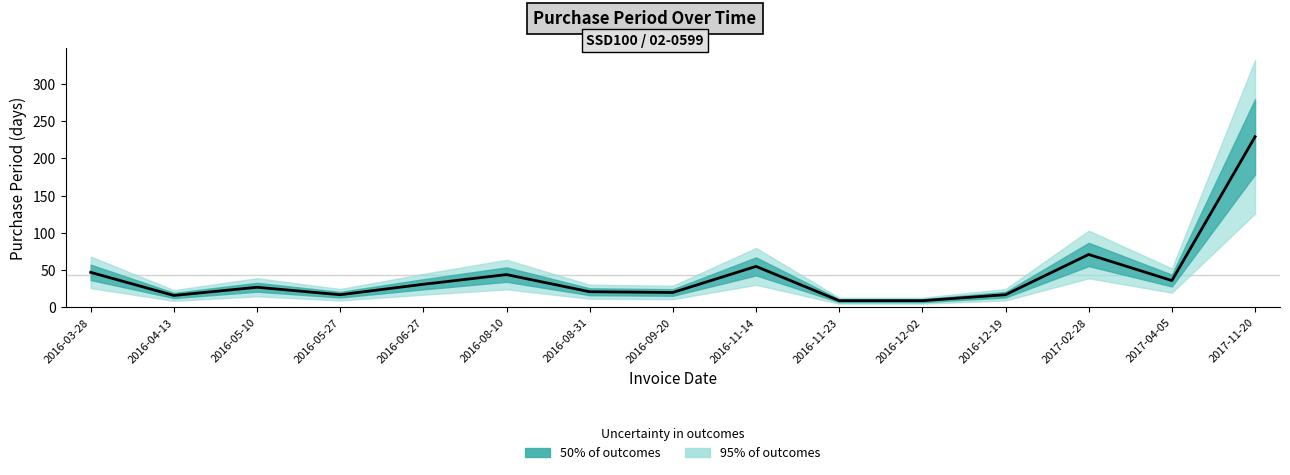

What is the sum of all values?

649